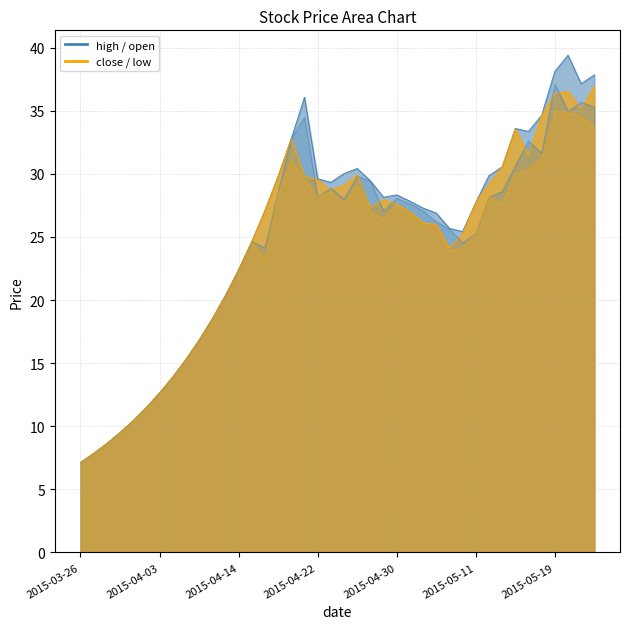

How many lines are shown in the chart?

4